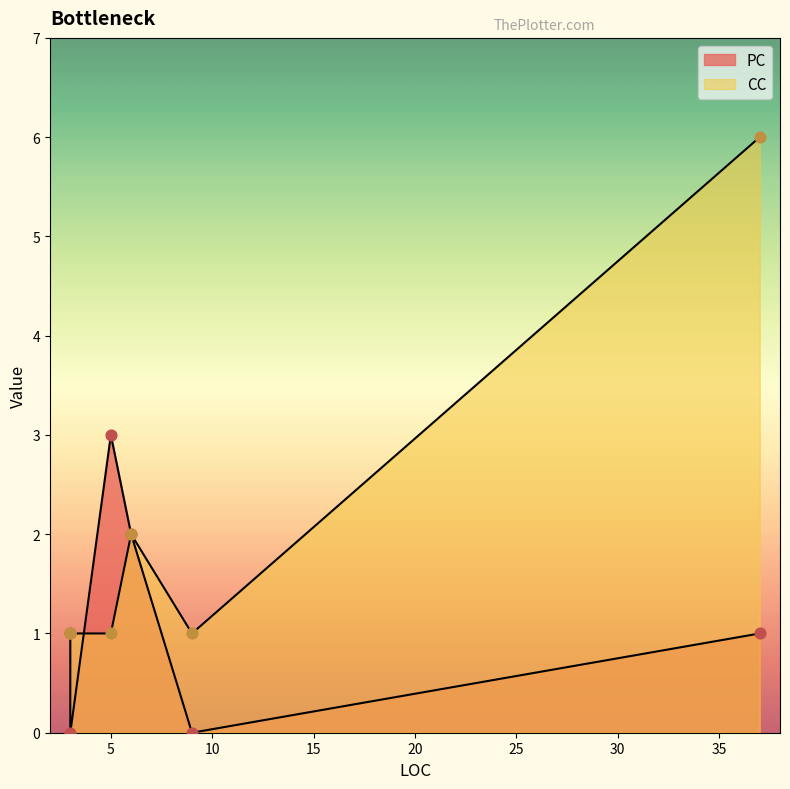

At how many categories does at least one series exceed 4?

1